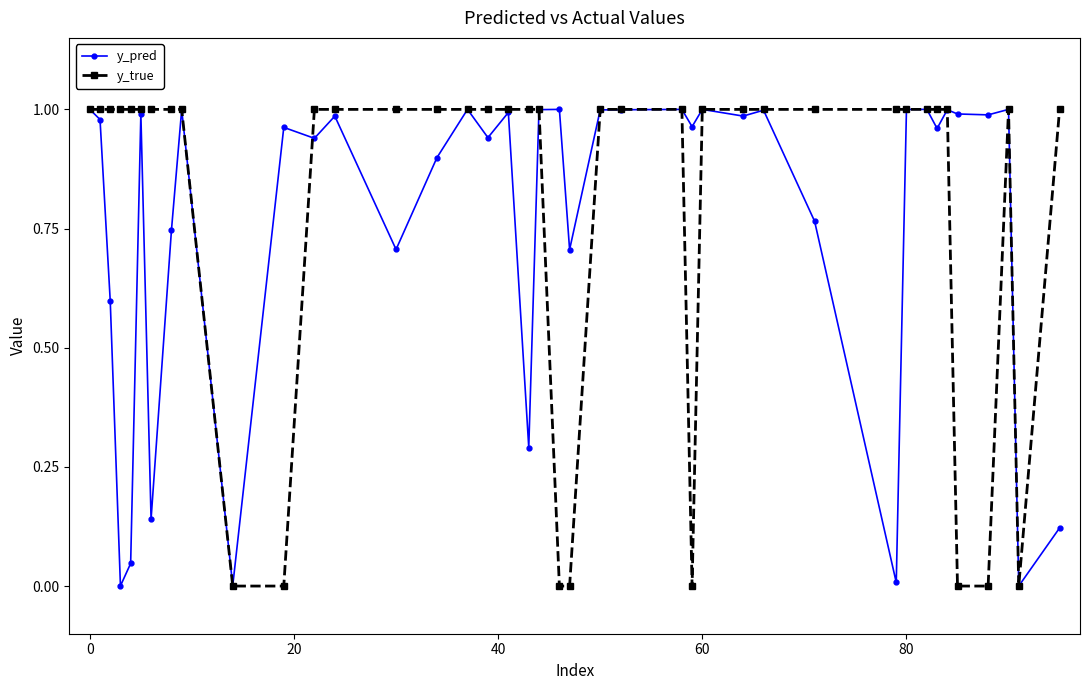

Which series has the largest range (max minus min)?

y_true